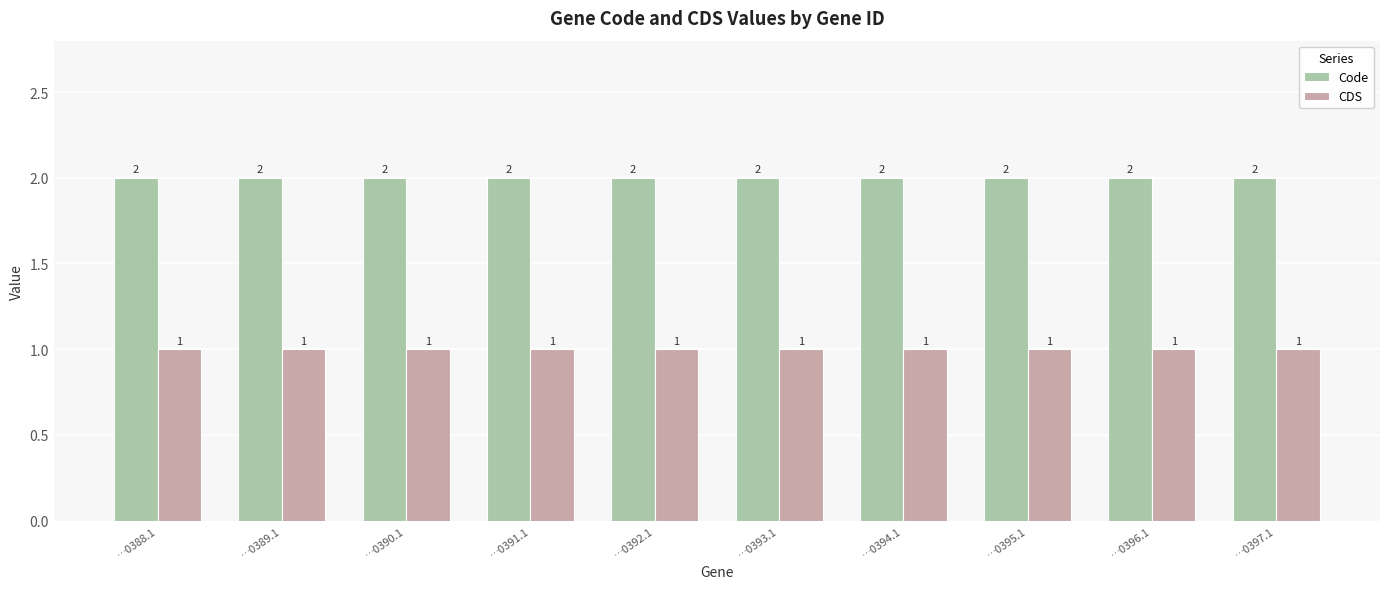

What are all the series names shown in the legend?

Code, CDS